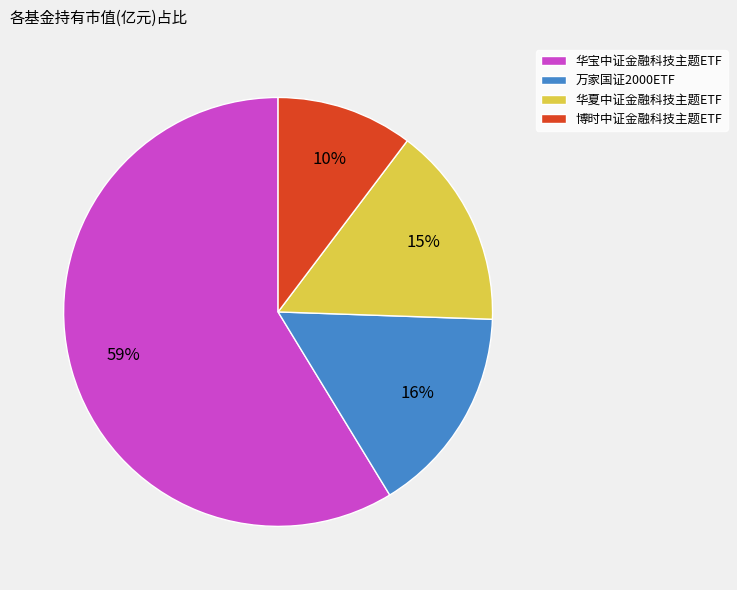

Does 华宝中证金融科技主题ETF represent more than half of the total?

Yes